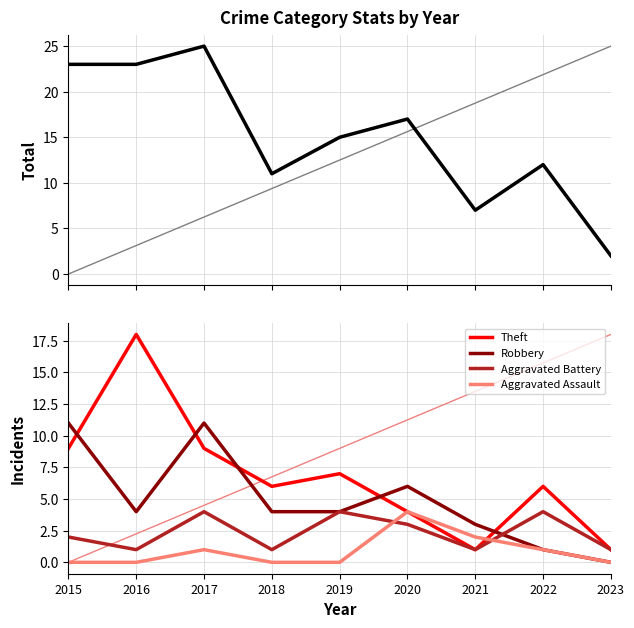

How many interior local valleys does the Theft series have?

2